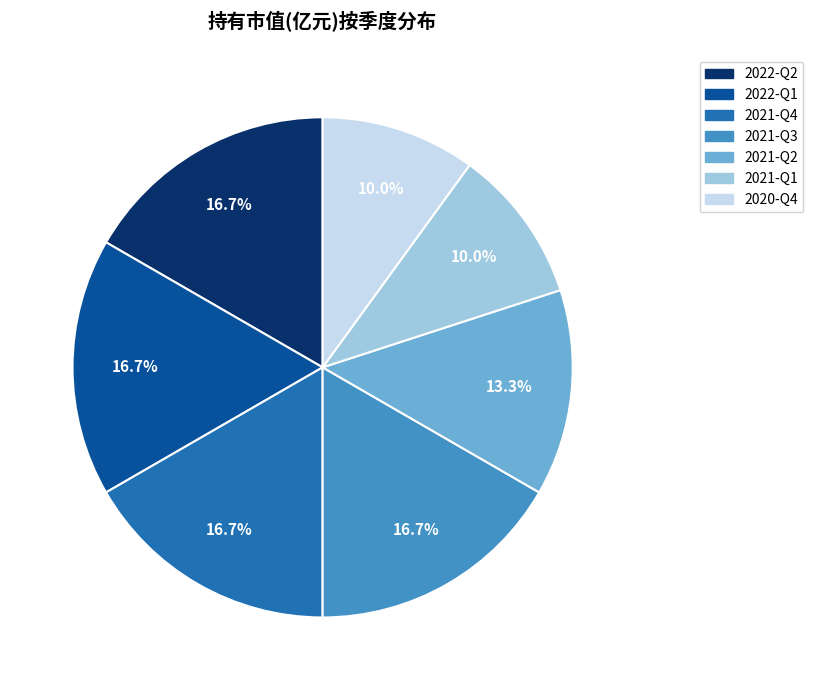

Combined, what portion of the pie is 2021-Q2 and 2021-Q1?

23.3%